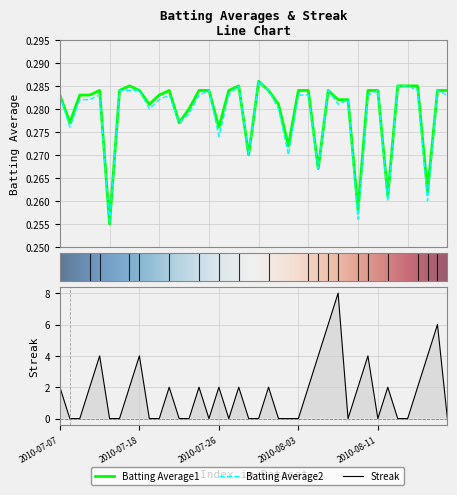

Which label corresponds to the smallest value in the chart?

2010-07-08